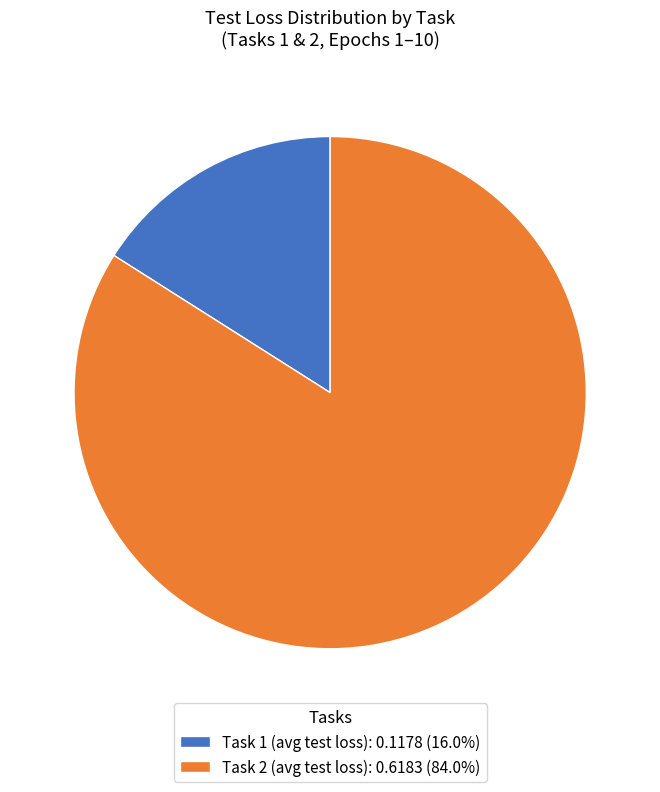

Does Task 2 (avg test loss): 0.6183 (84.0%) account for over 50% of the chart?

Yes